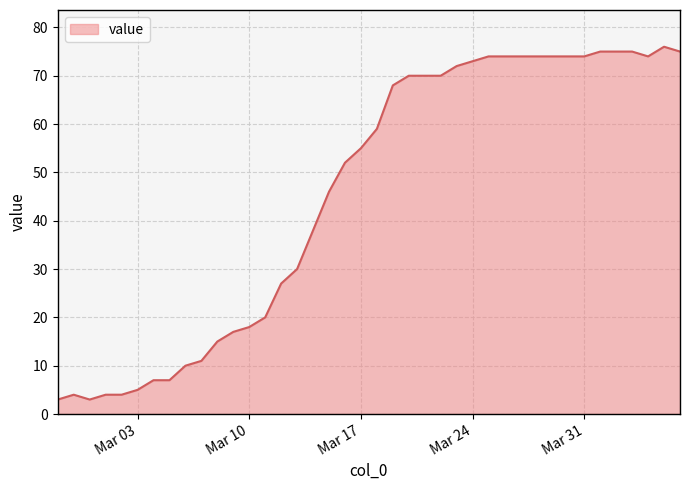

What is the greatest value displayed?

76